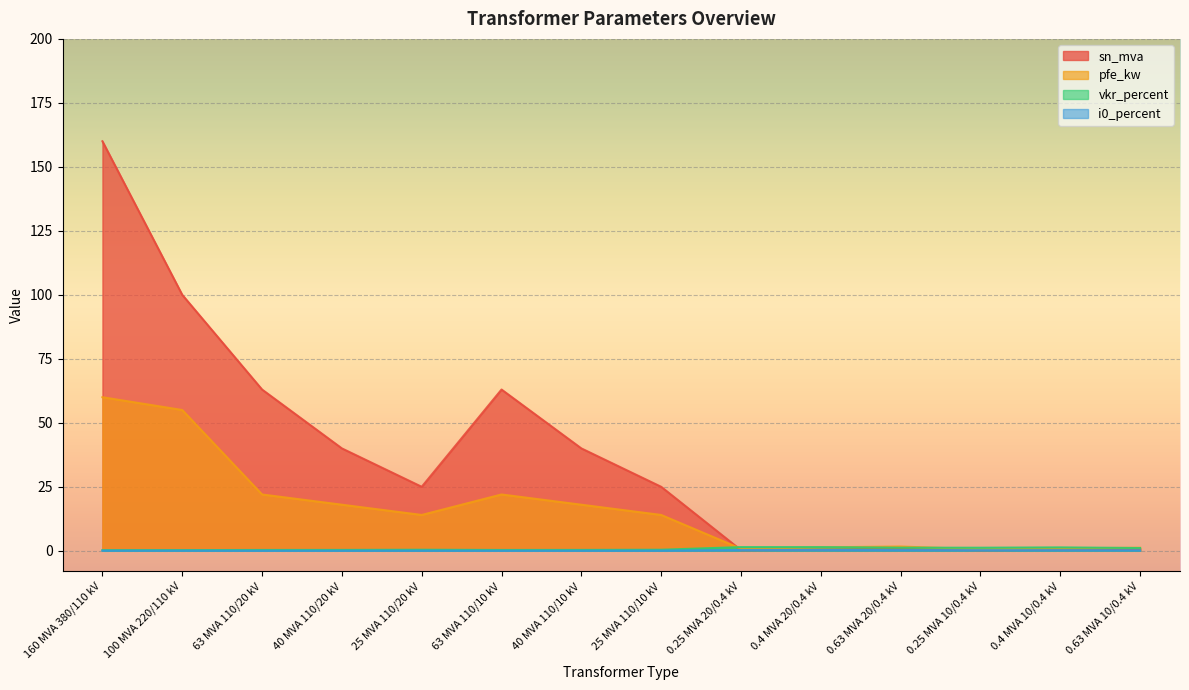

Which series ends up on top after the final intersection of pfe_kw and vkr_percent?

pfe_kw